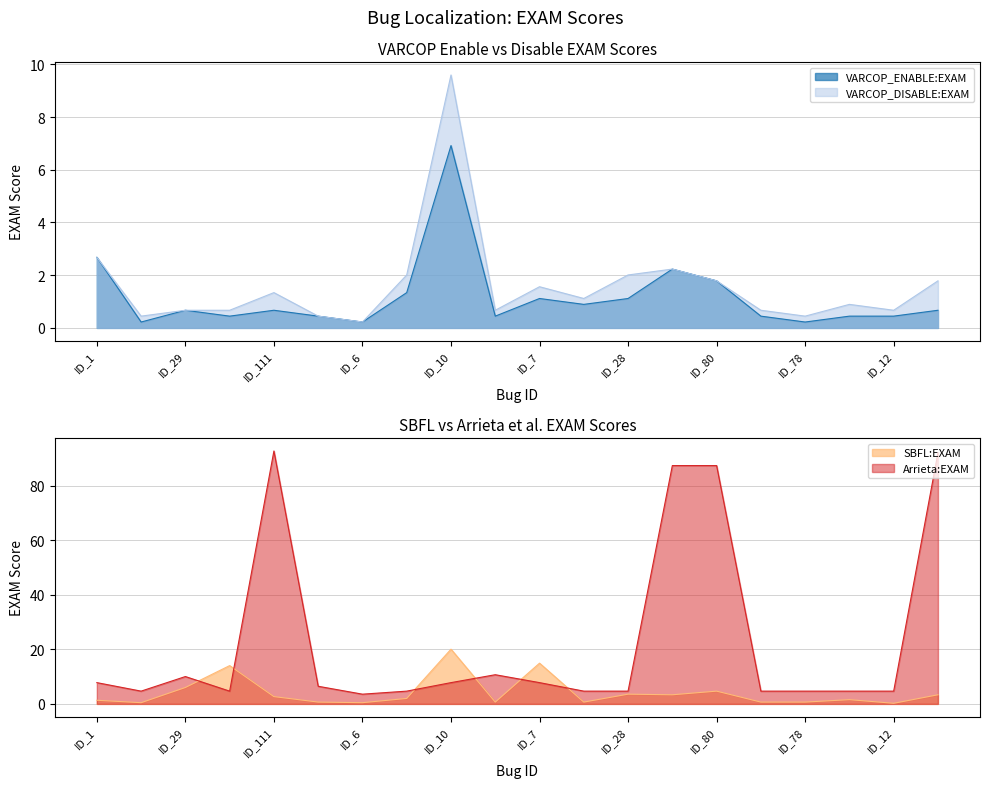

True or false: VARCOP_DISABLE:EXAM and VARCOP_ENABLE:EXAM intersect in this chart.

False